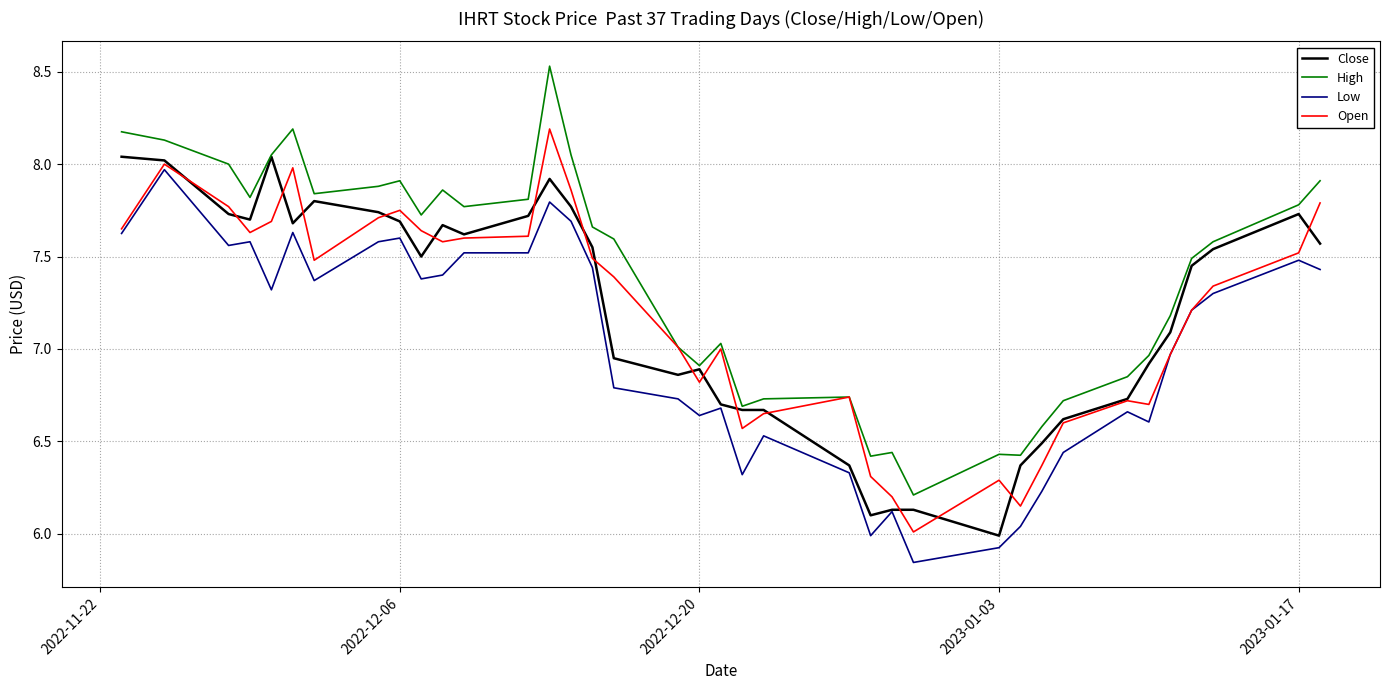

Which series has the widest spread of values?

High